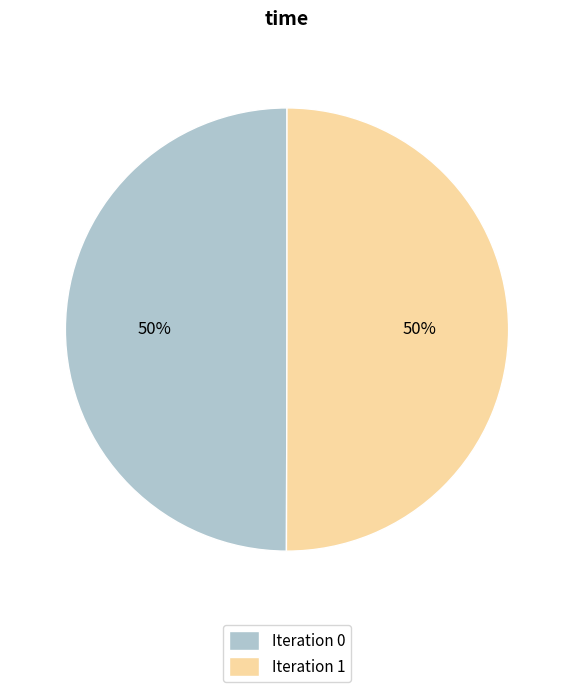

To the nearest percent, what portion does Iteration 1 represent?

50%